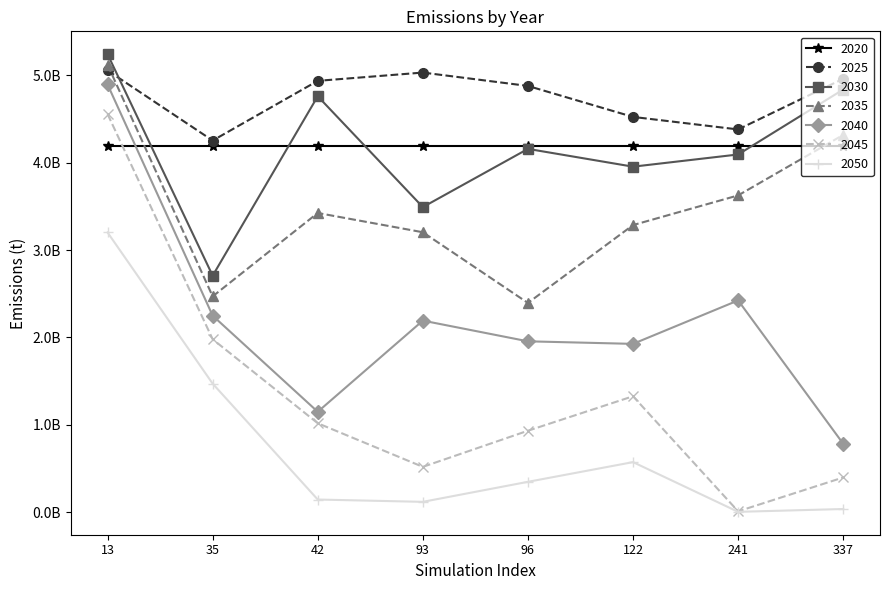

Between 35 and 93, which series saw the biggest shift?

2045